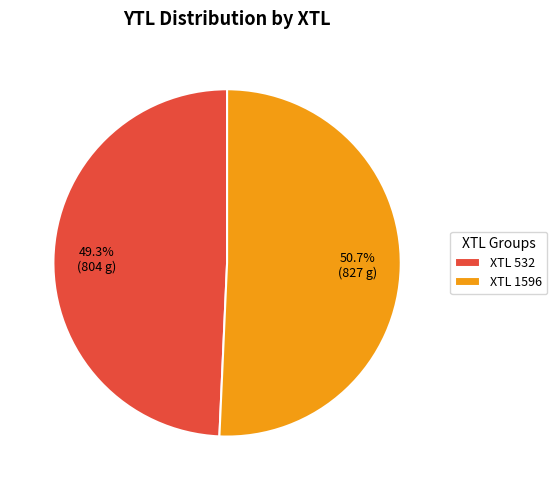

Which slice represents more than half of the pie?

XTL 1596